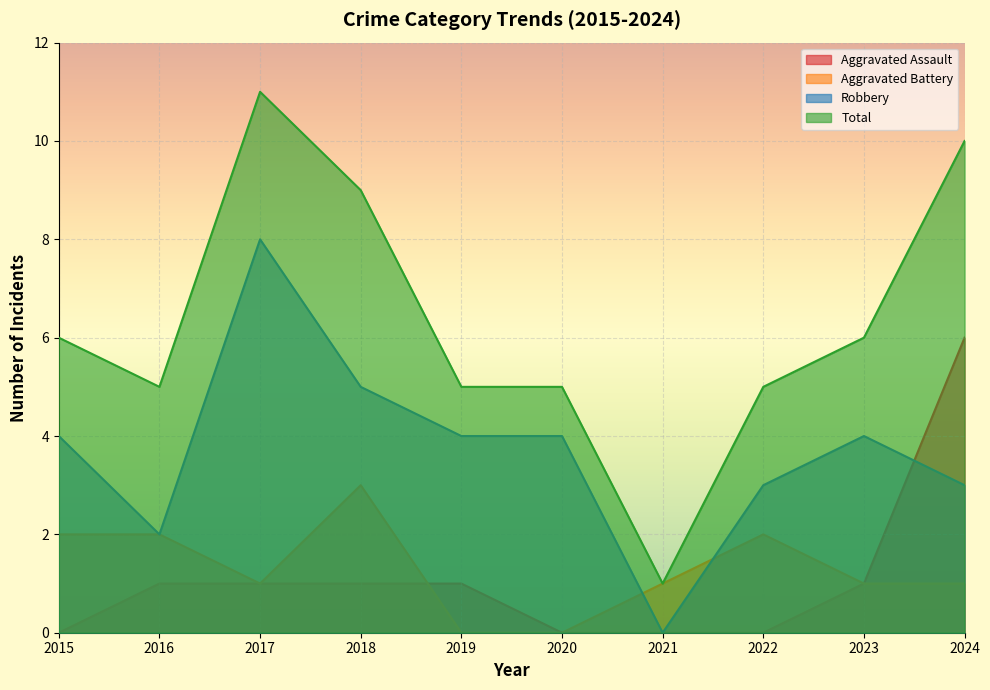

Reading right to left, what are all the values shown in this chart?

Aggravated Assault: 6	1	0	0	0	1	1	1	1	0
Aggravated Battery: 1	1	2	1	0	0	3	1	2	2
Robbery: 3	4	3	0	4	4	5	8	2	4
Total: 10	6	5	1	5	5	9	11	5	6